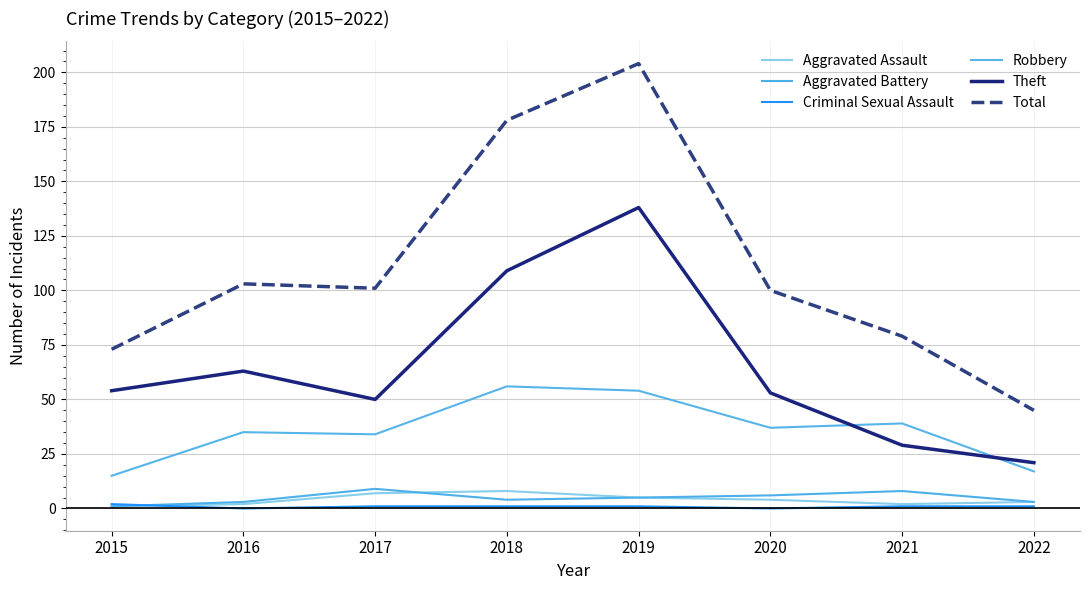

At which category is the sum across all series the highest?

2019